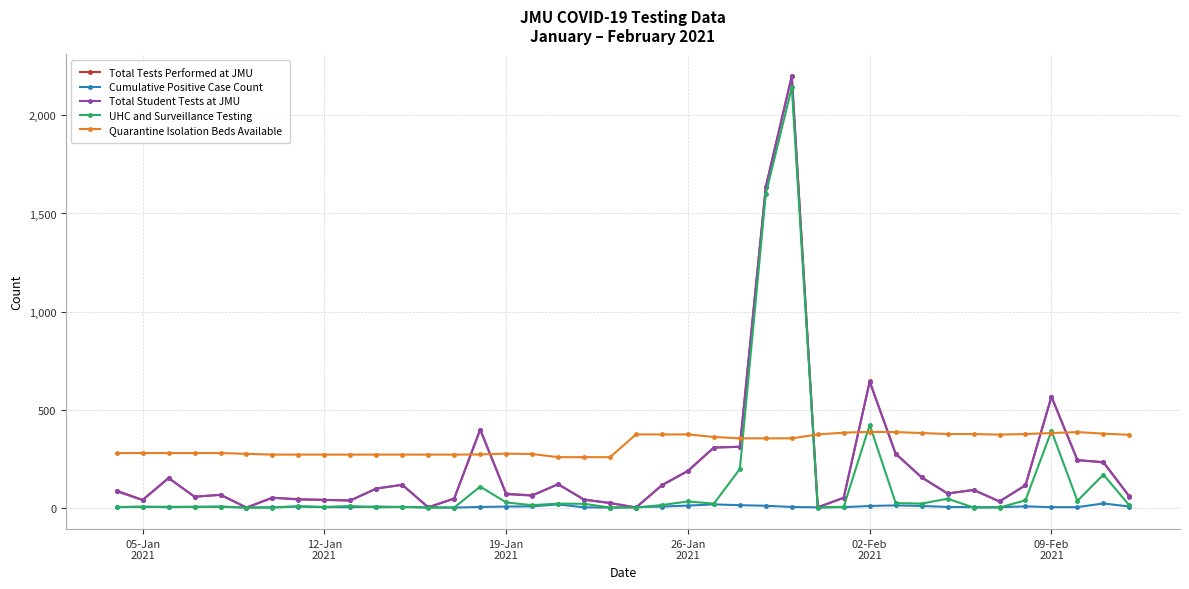

Which series ends up on top after the final intersection of Total Tests Performed at JMU and Cumulative Positive Case Count?

Total Tests Performed at JMU